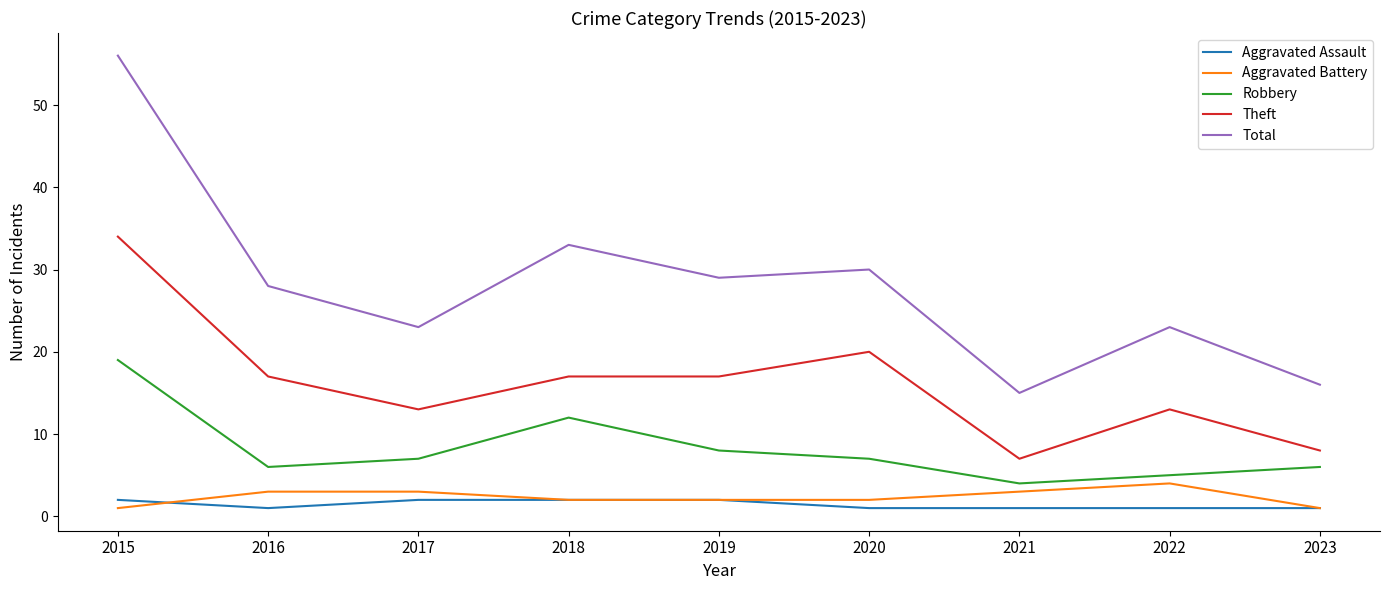

The value of Theft at 2015 is 34. True or false?

True